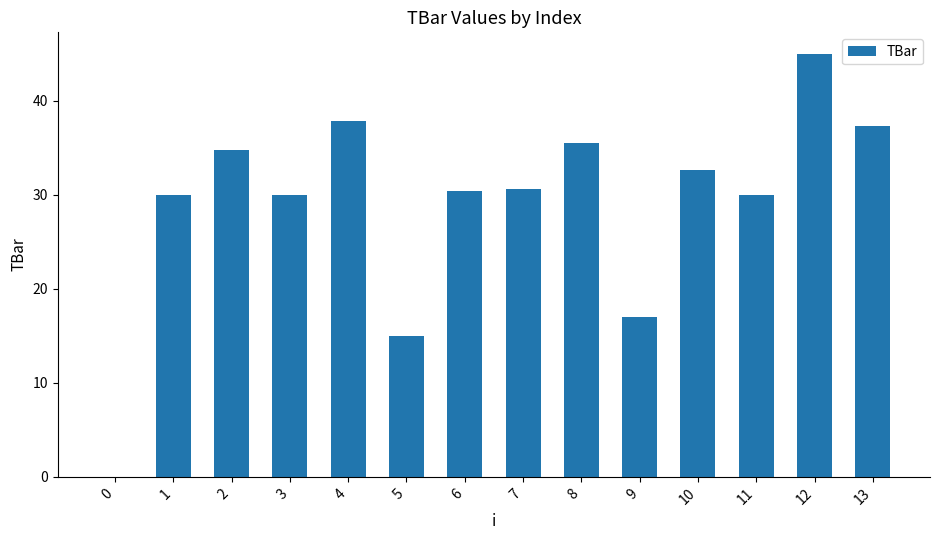

How many categories are shown in the chart?

14